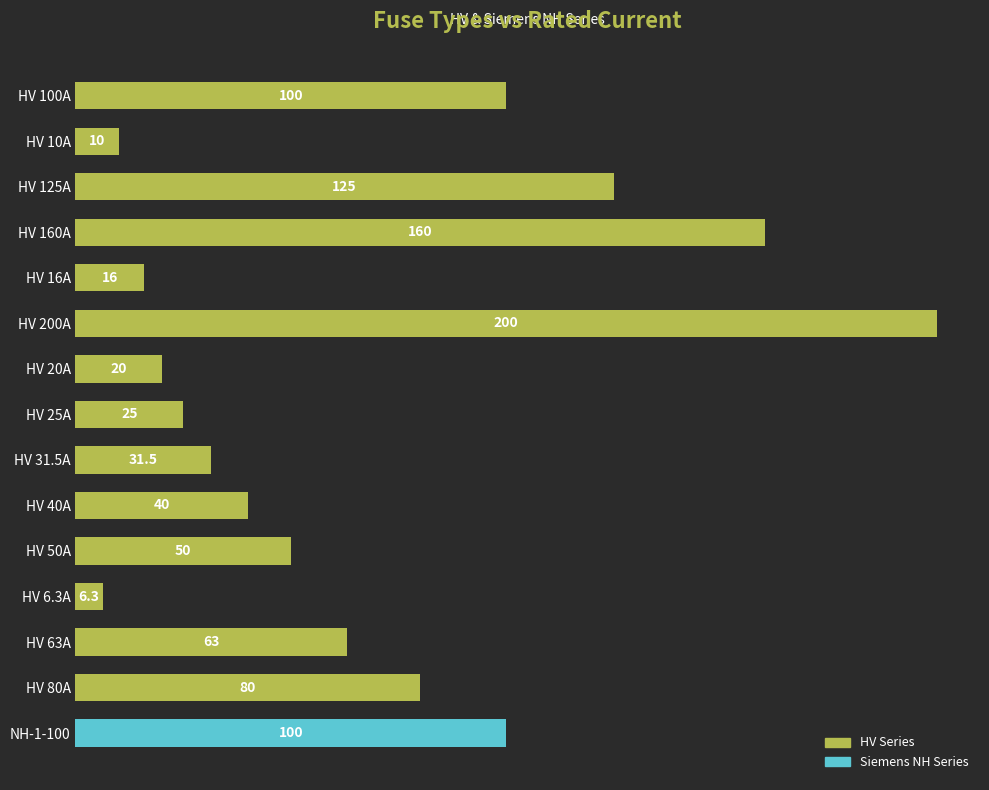

Reading top to bottom, list all the values displayed in this chart.

HV 100A=100.0	HV 10A=10.0	HV 125A=125.0	HV 160A=160.0	HV 16A=16.0	HV 200A=200.0	HV 20A=20.0	HV 25A=25.0	HV 31.5A=31.5	HV 40A=40.0	HV 50A=50.0	HV 6.3A=6.3	HV 63A=63.0	HV 80A=80.0	NH-1-100=100.0